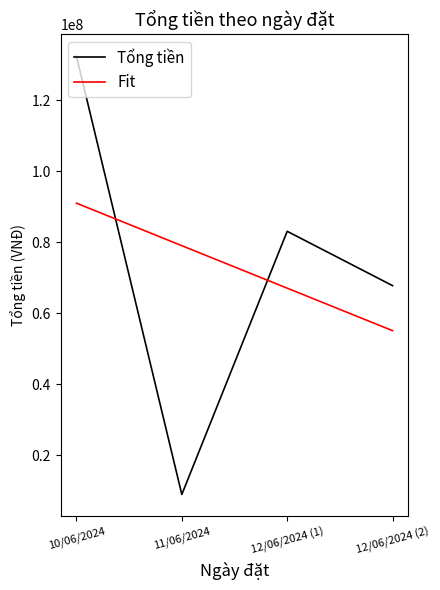

Which series has the largest range (max minus min)?

Tổng tiền